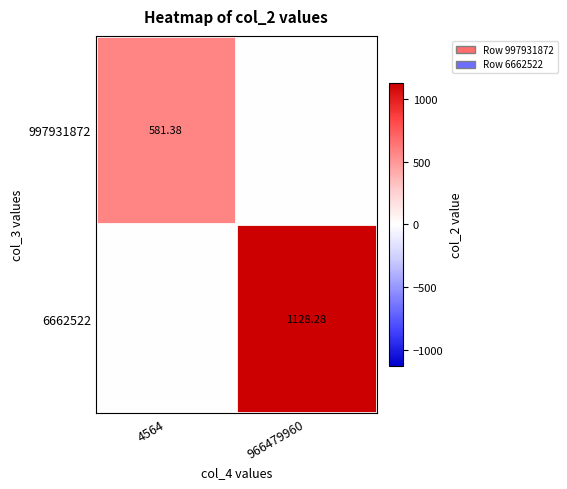

What is the difference between the 6662522 values at 4564 and 966479960?

1128.3